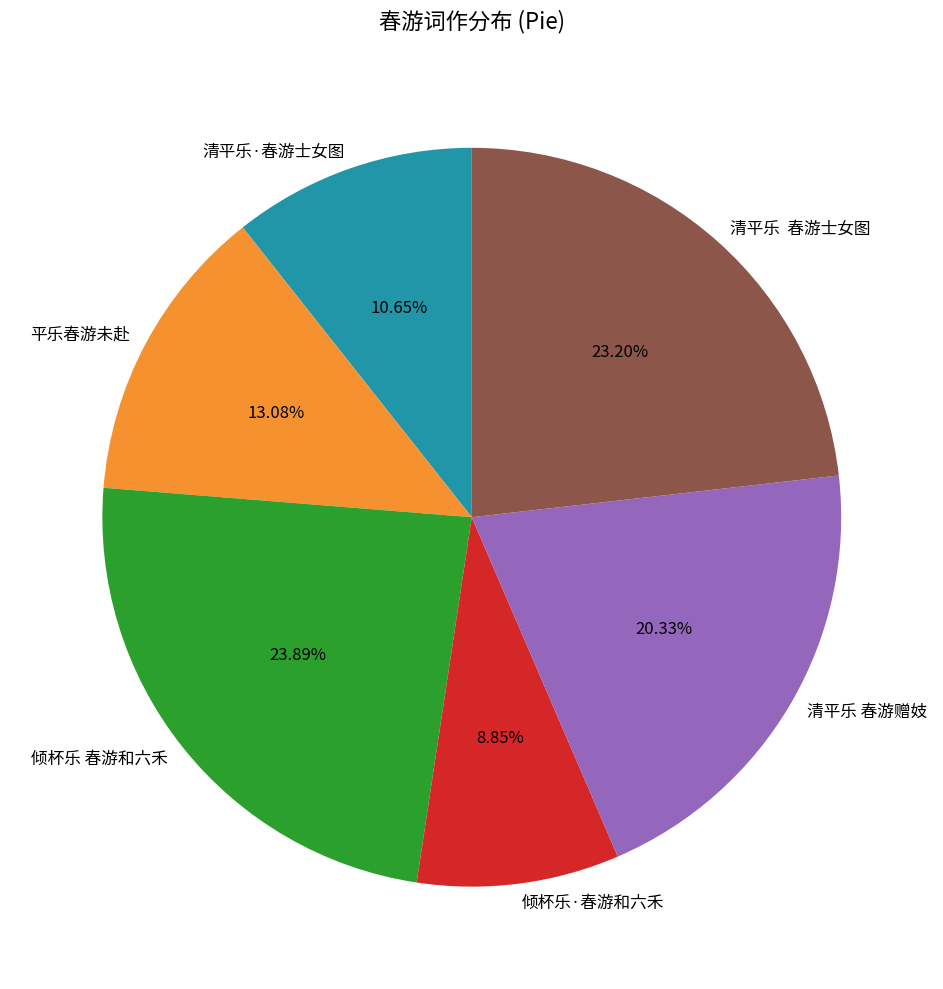

How many segments does this pie chart have?

6